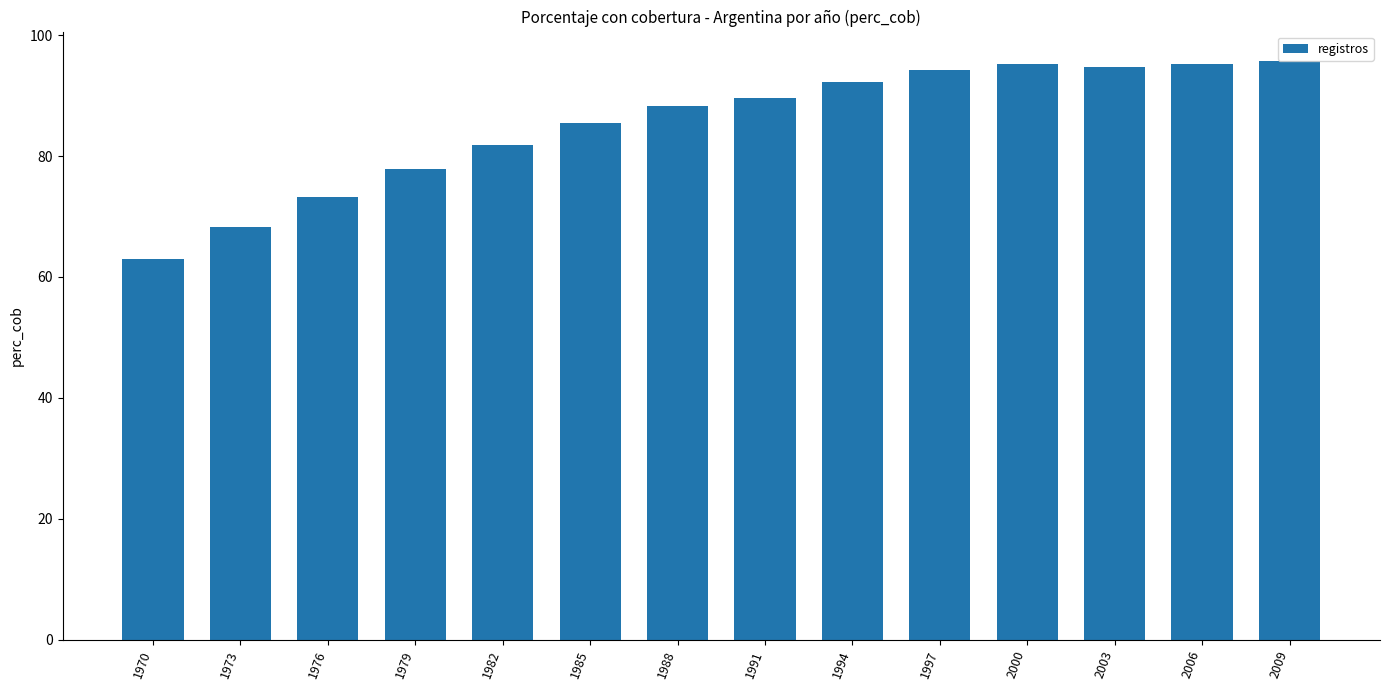

Which has a higher value, 1994 or 1991?

1994